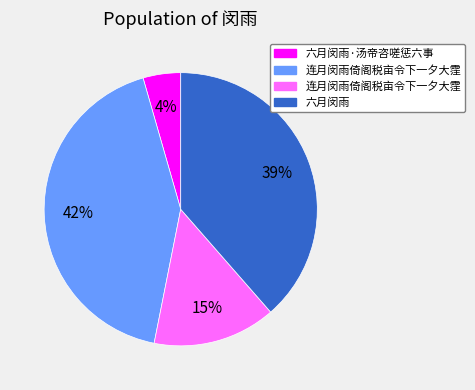

Is there any slice that represents more than half of the pie?

No